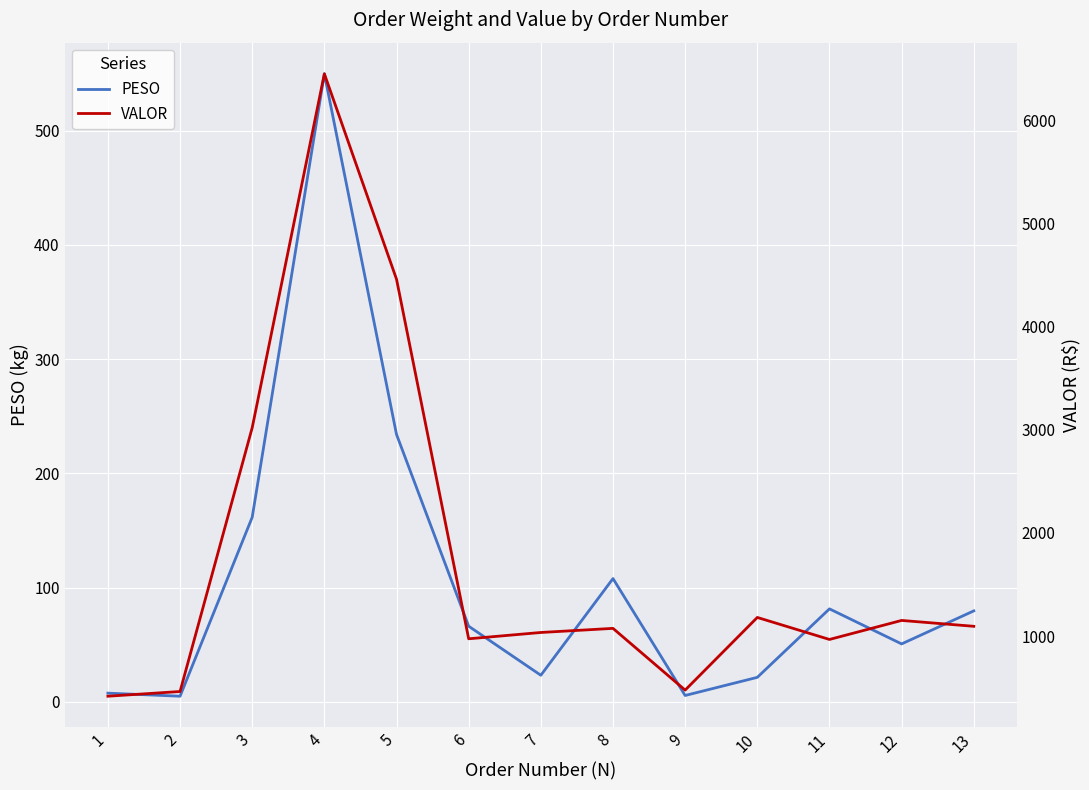

Reading left to right, list all the values displayed in this chart.

PESO: 7.7	5.0	161.7	549.7	234.1	66.3	23.4	108.0	5.7	21.6	81.5	50.8	79.7
VALOR: 417.2	462.8	3019.1	6447.8	4457.4	973.7	1034.8	1074.6	476.5	1180.4	967.2	1151.4	1094.7